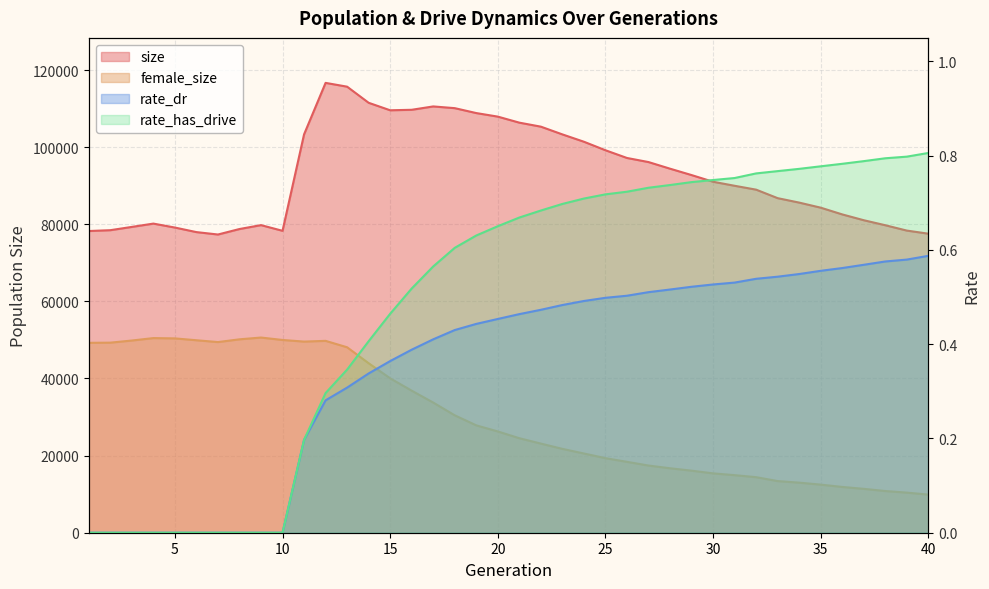

How many values in rate_dr are above zero?

30